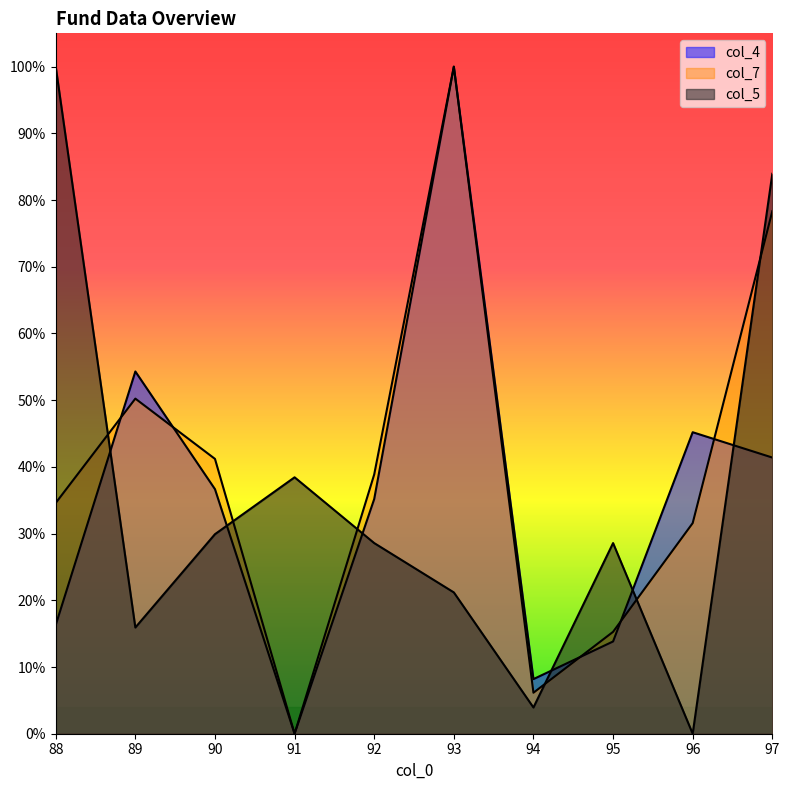

Read the col_7 value at 96.

31.6